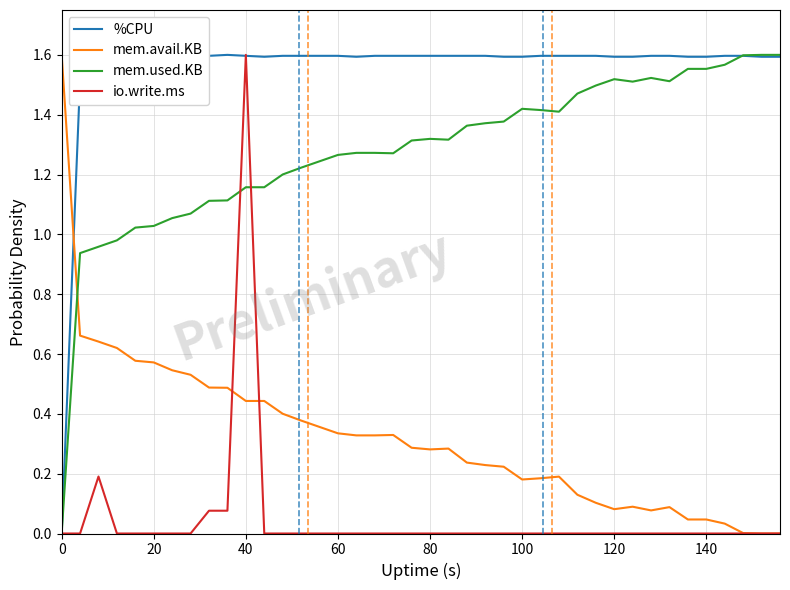

True or false: mem.used.KB and mem.avail.KB cross at least once.

True